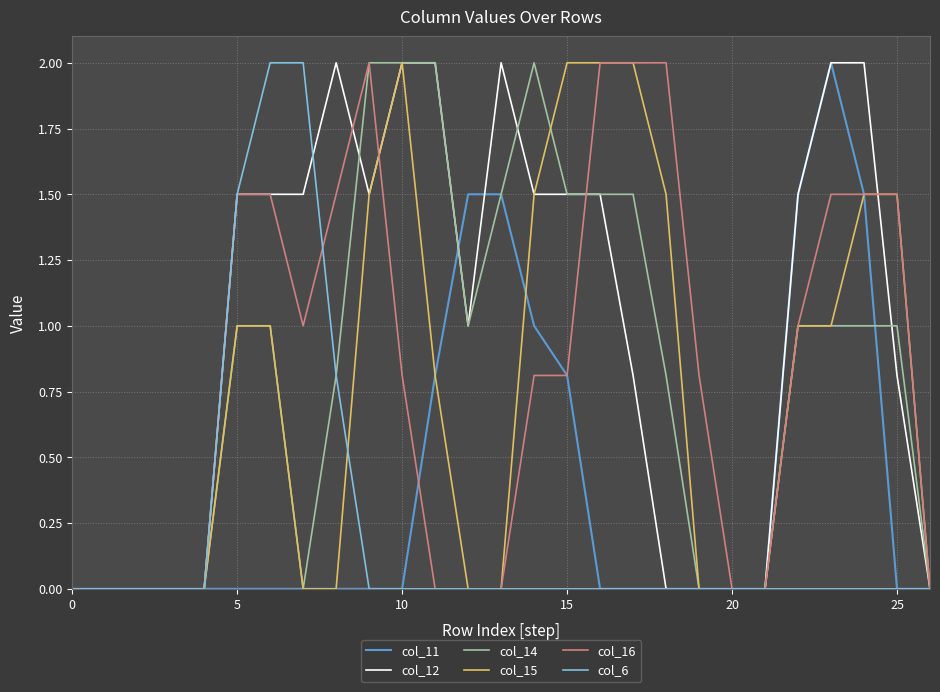

Which series has the largest total across all categories?

col_12